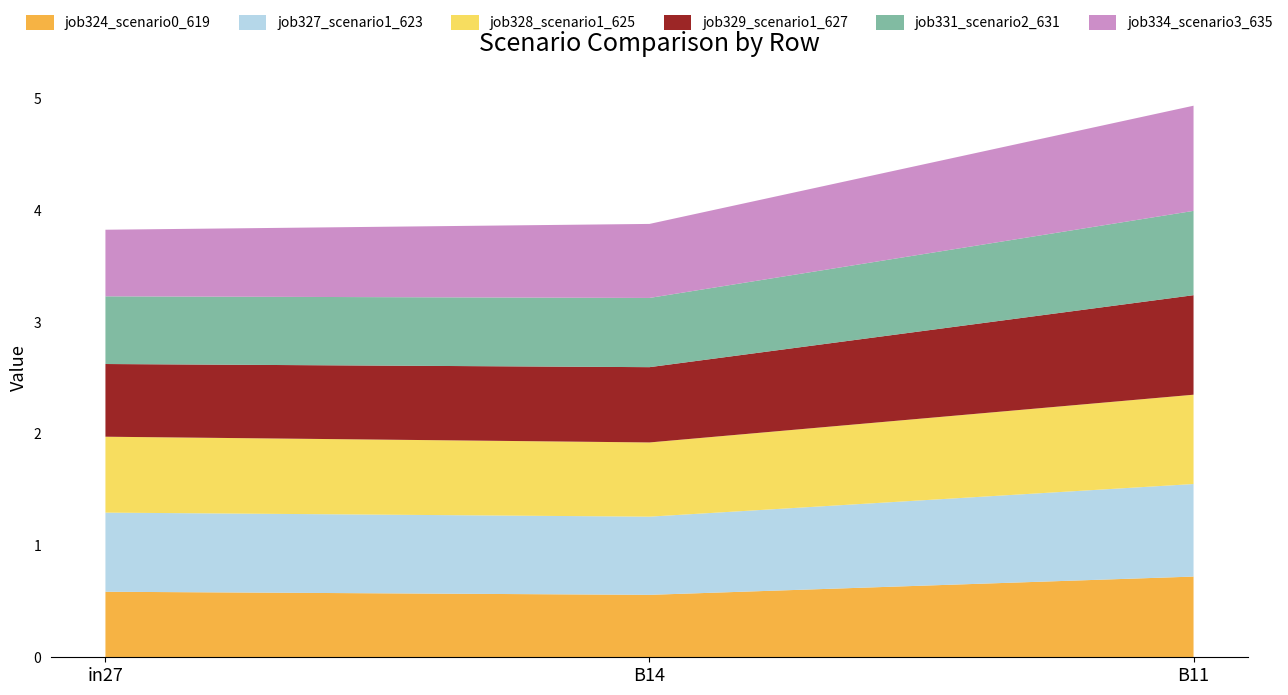

Reading left to right, extract all data points from this chart.

job324_scenario0_619: in27=0.6	B14=0.6	B11=0.7
job327_scenario1_623: in27=0.7	B14=0.7	B11=0.8
job328_scenario1_625: in27=0.7	B14=0.7	B11=0.8
job329_scenario1_627: in27=0.7	B14=0.7	B11=0.9
job331_scenario2_631: in27=0.6	B14=0.6	B11=0.8
job334_scenario3_635: in27=0.6	B14=0.7	B11=0.9